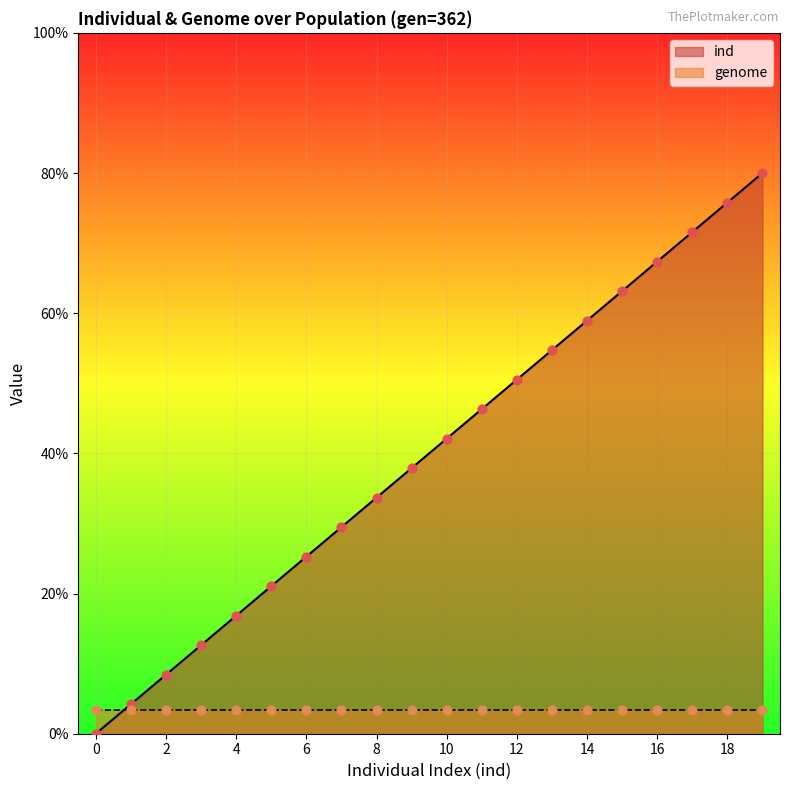

What is the change in value from 2 to 15?

+8.2